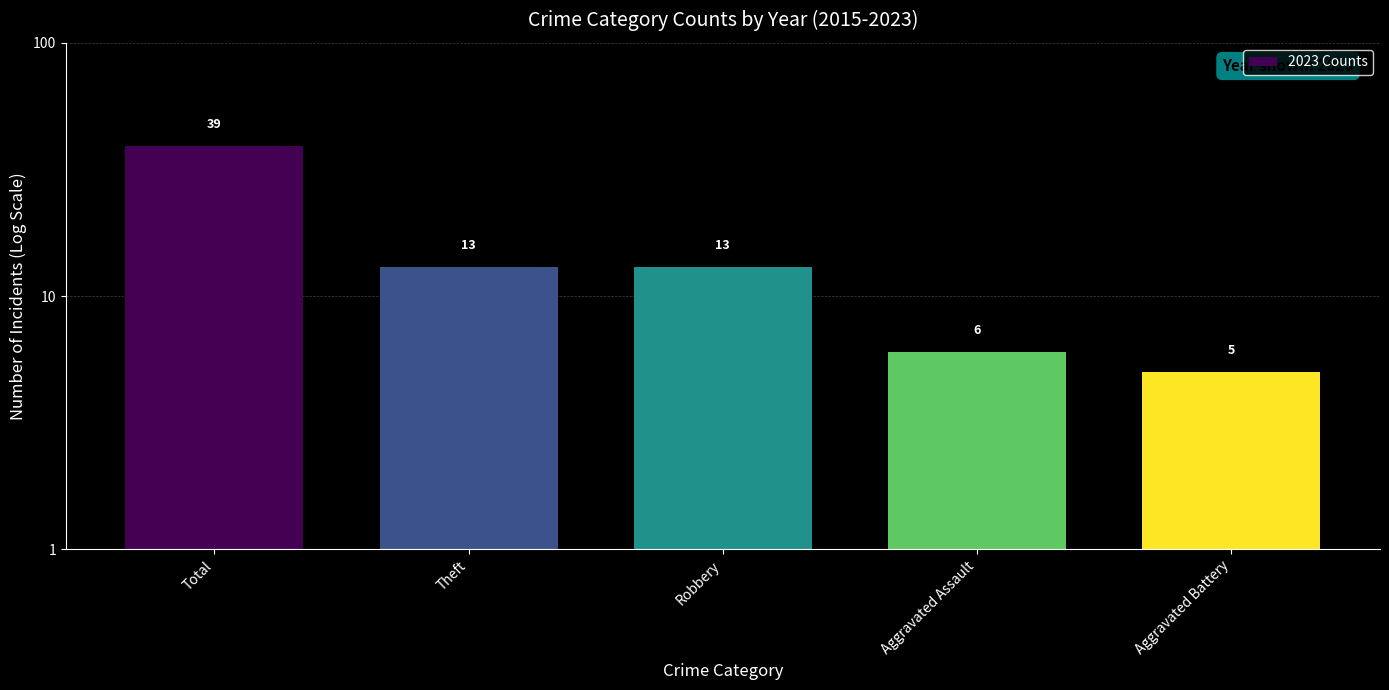

What is the approximate value at Robbery, to the nearest 5?

15